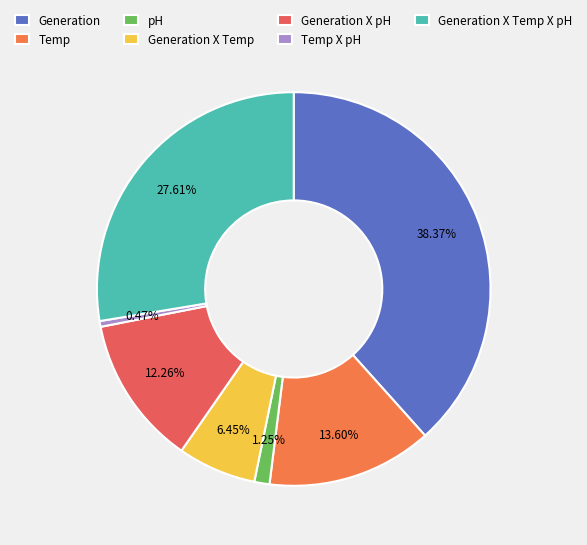

Which slice is the largest?

Generation